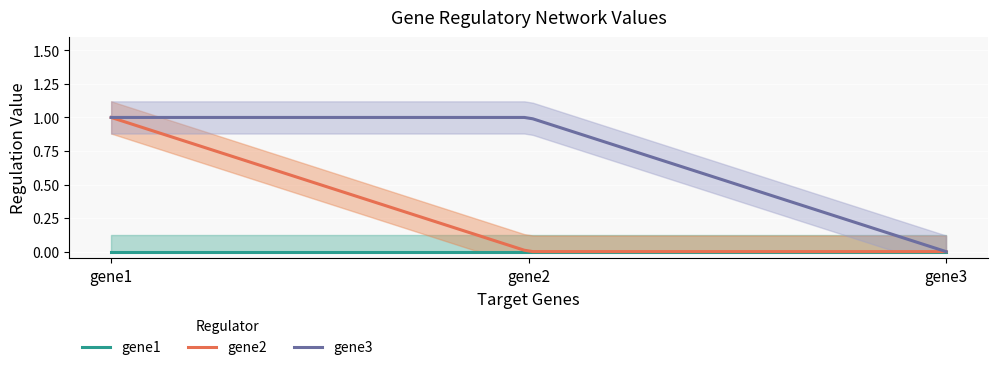

At how many categories does at least one series exceed 0?

2